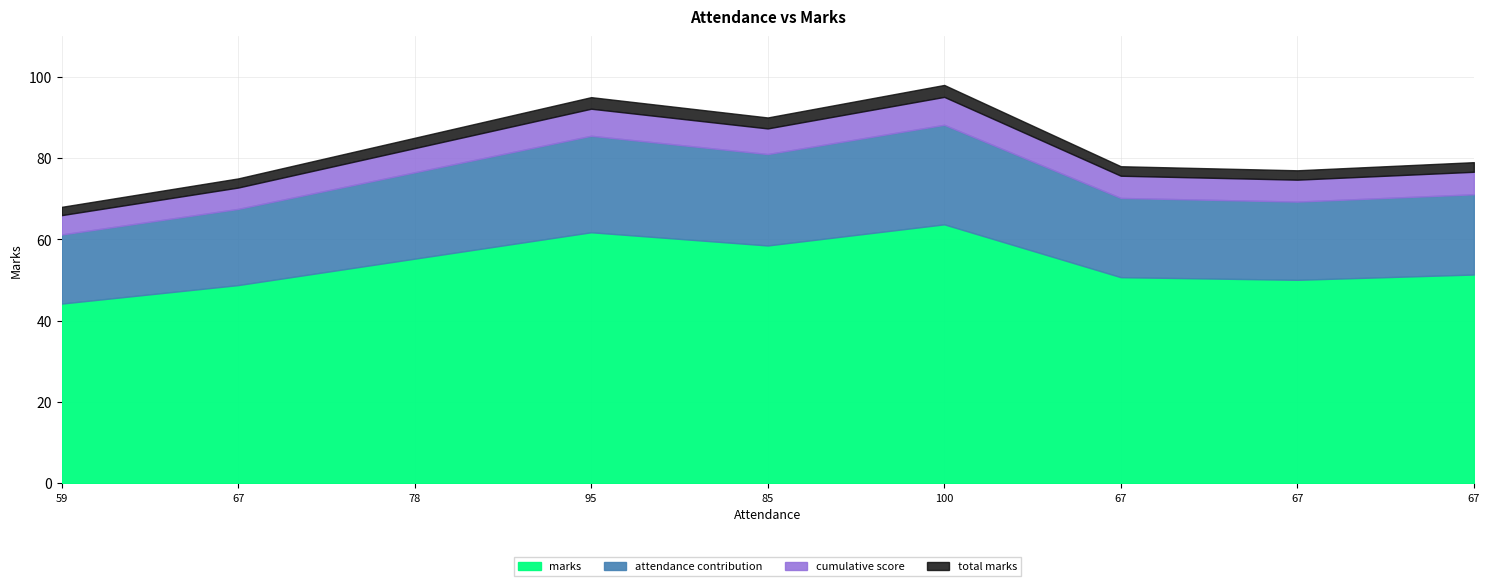

What is the value of the 5th point from the left?

90